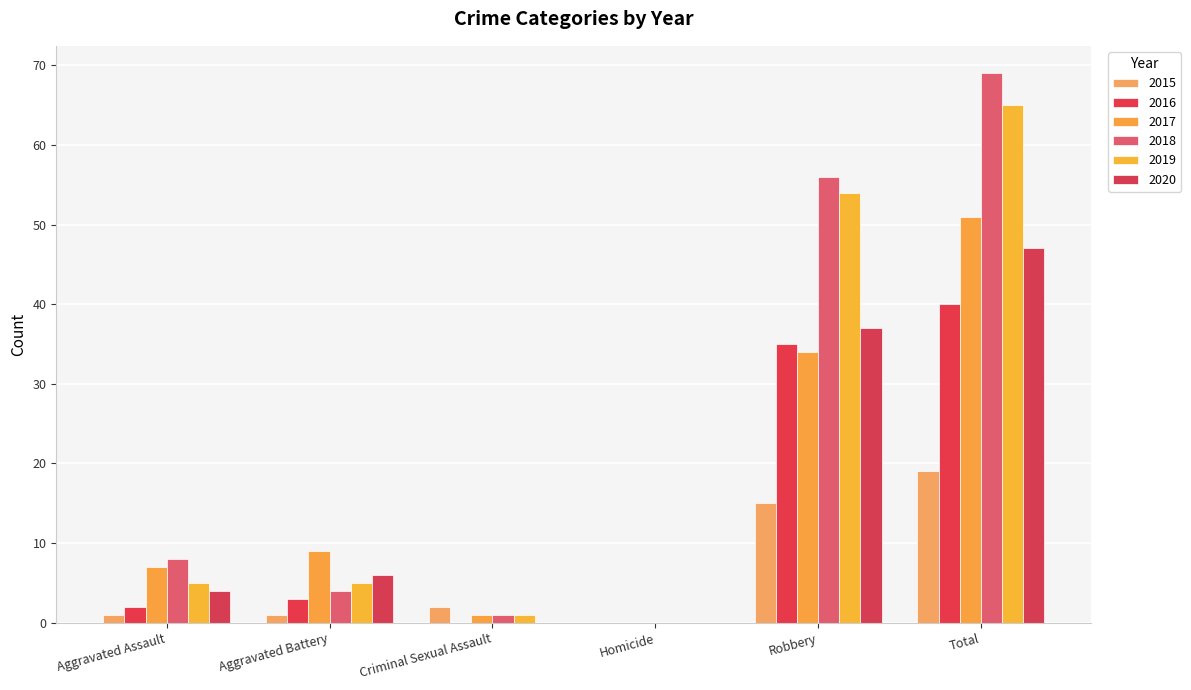

True or false: 2018 has a value of -38 at Homicide.

False